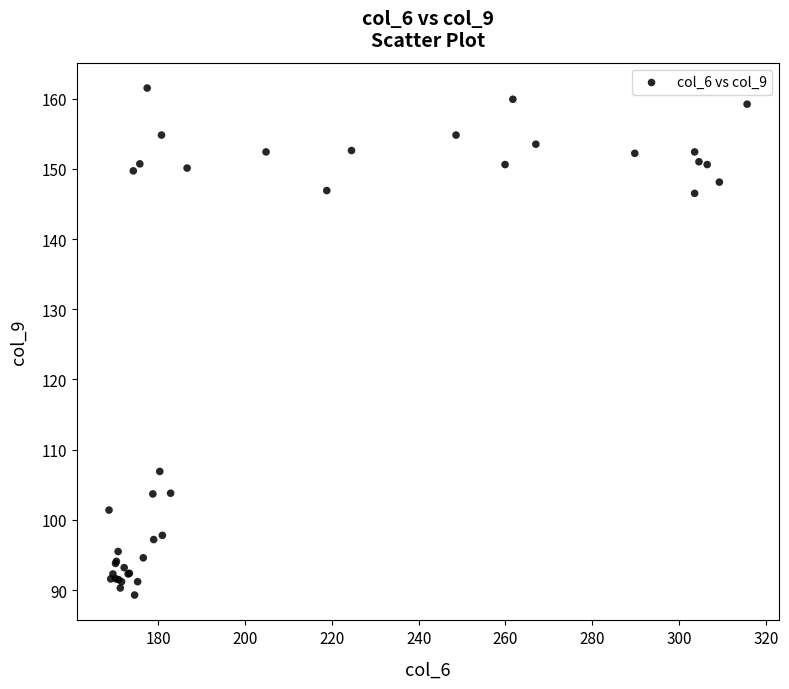

What Y value in the scatter plot is closest to 125?

106.9